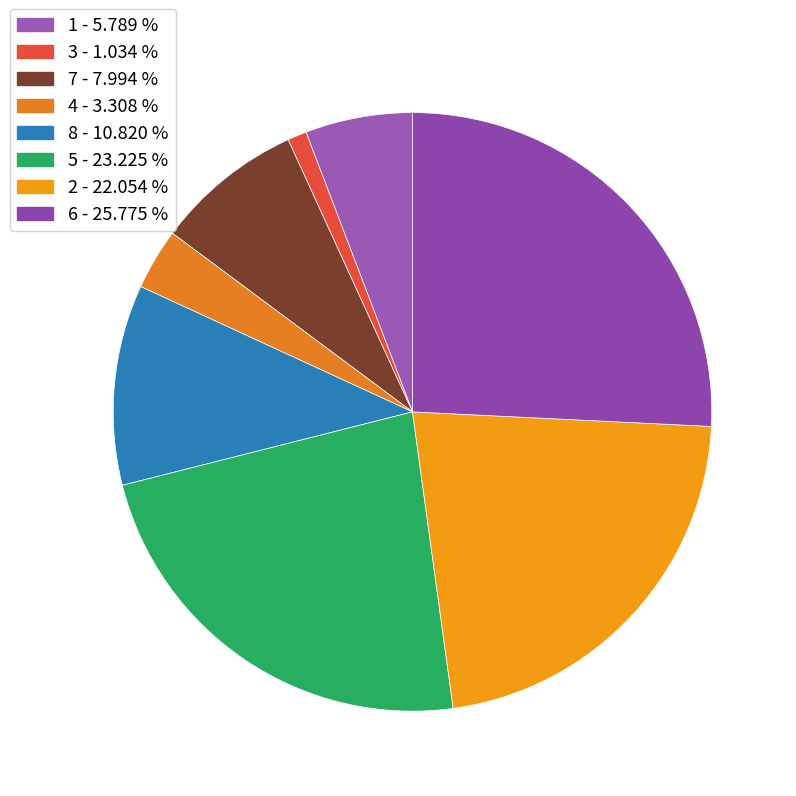

Does 1 account for over 50% of the chart?

No